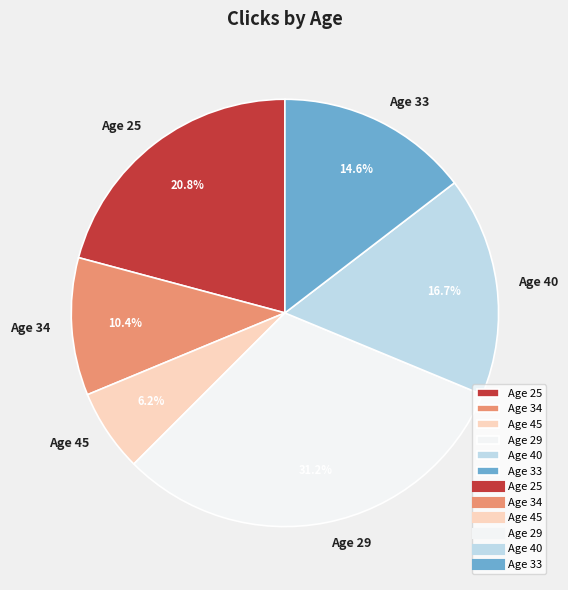

What is the largest slice in the pie chart?

Age 29